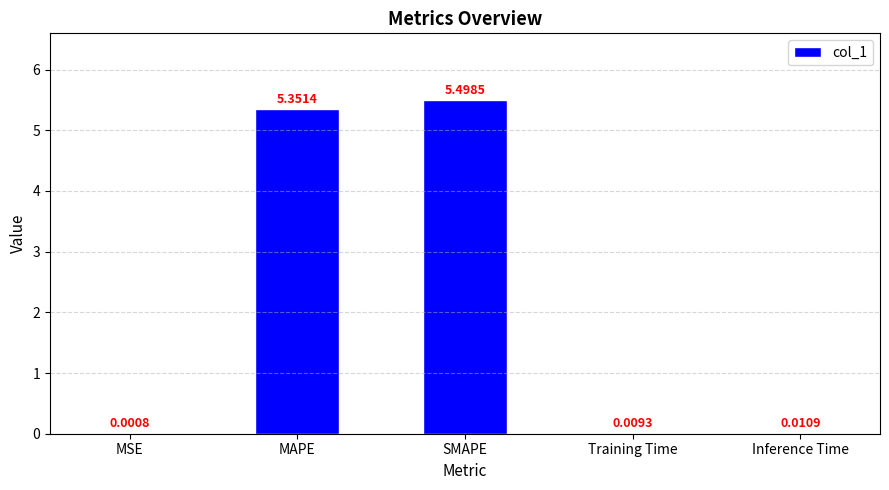

How many data points does each series have?

5